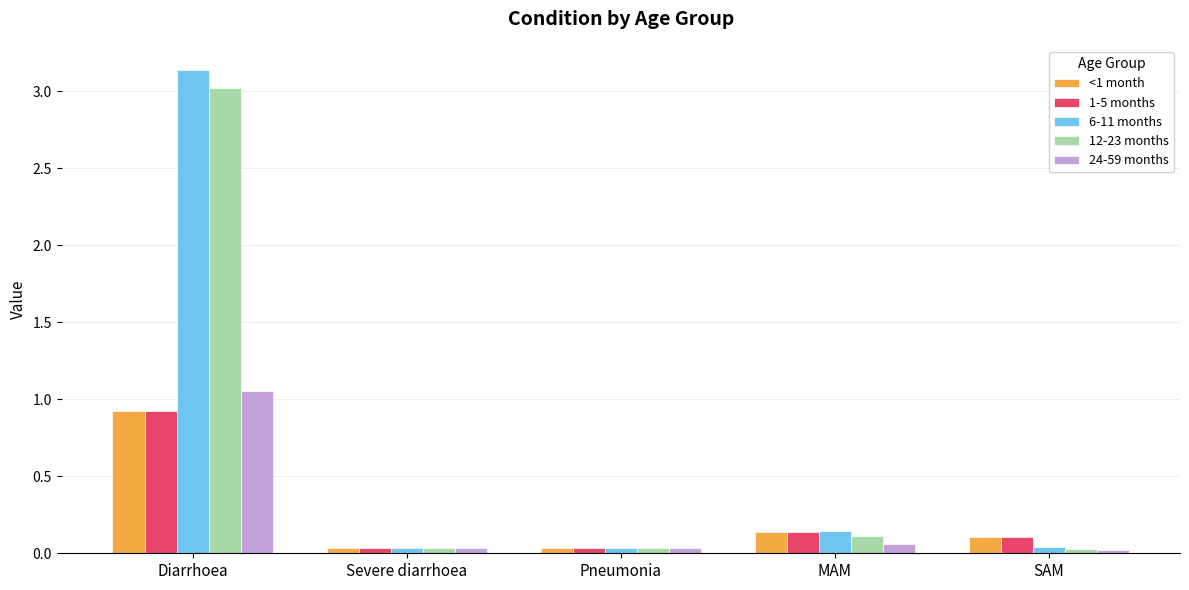

Where is 12-23 months nearest to the value 1?

MAM